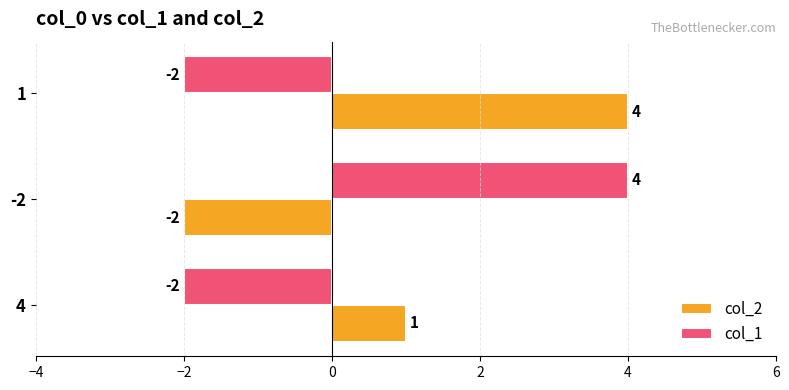

How many col_1 values are between -2 and 4?

3